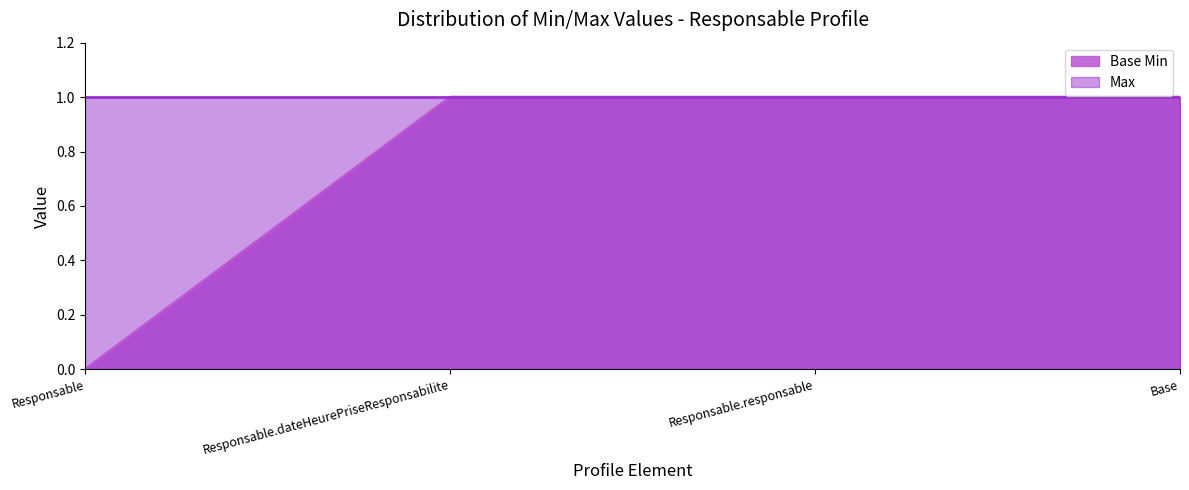

Rank the categories by value from highest to lowest.

Responsable.dateHeurePriseResponsabilite, Responsable.responsable, Base, Responsable